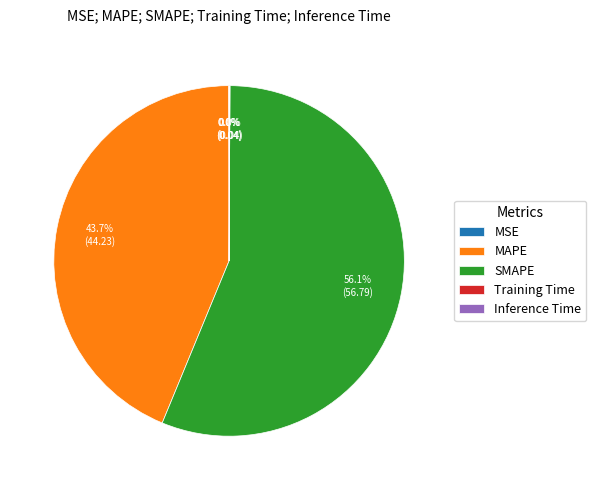

Is it true that MAPE is 44% of the pie?

True